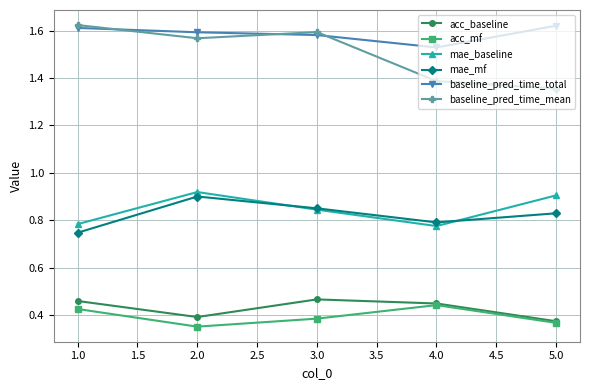

Which category has the highest value in the baseline_pred_time_mean series?

1.0